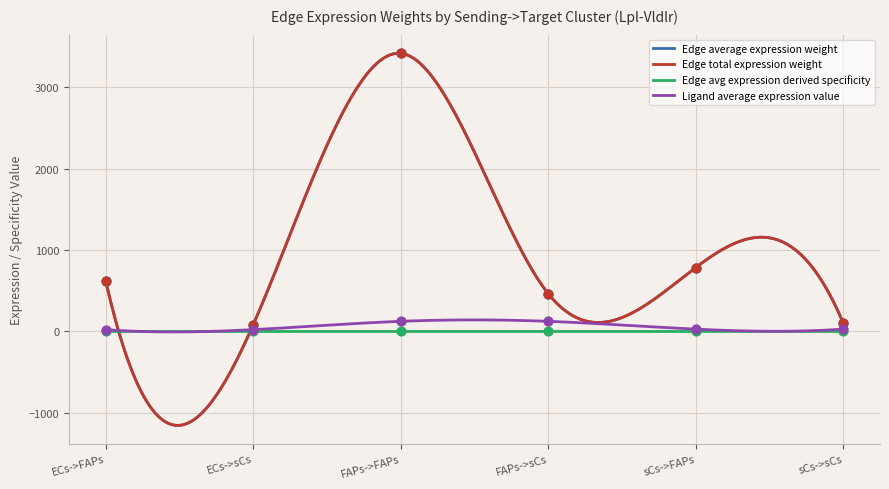

Which series reaches the minimum Y coordinate?

Edge avg expression derived specificity